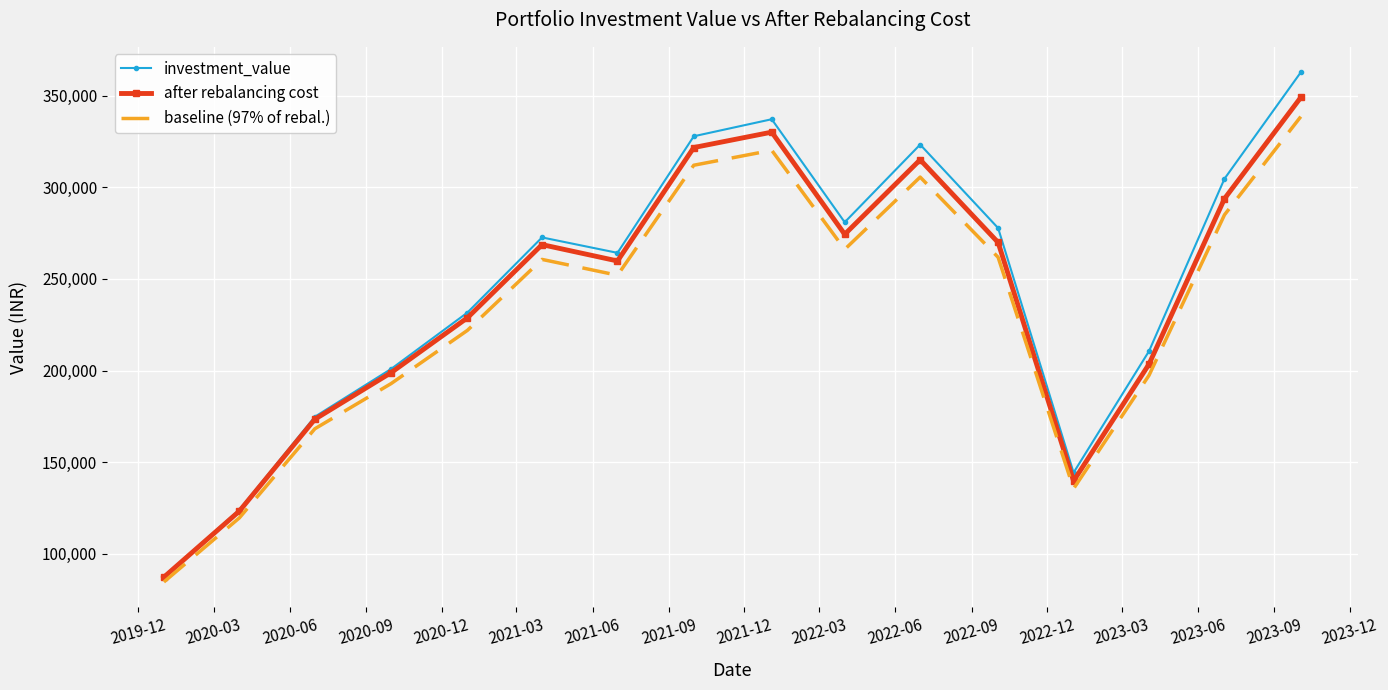

What is the highest value of the baseline (97% of rebal.) series?

338540.5